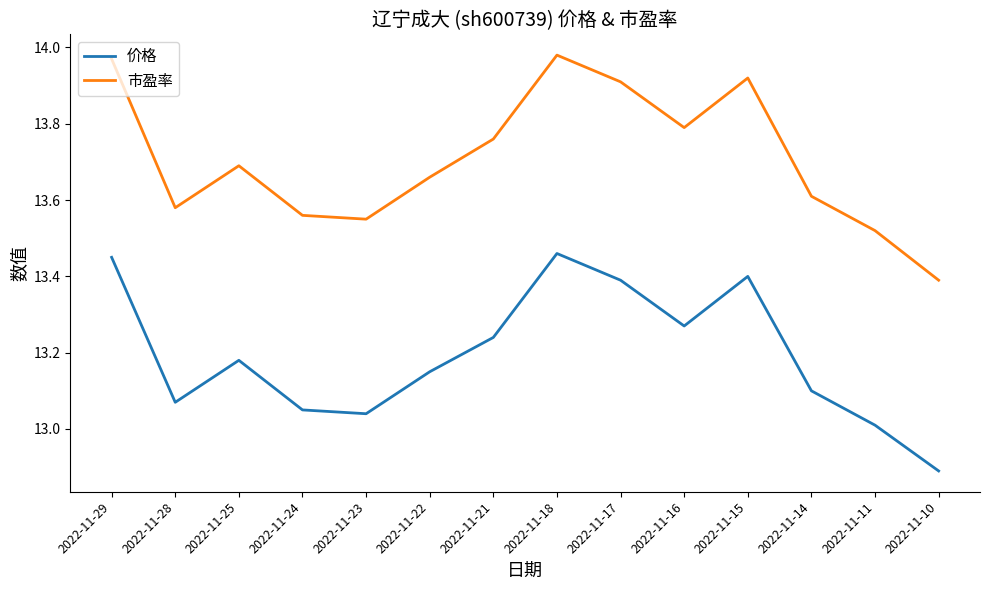

Which series has the largest total across all categories?

市盈率